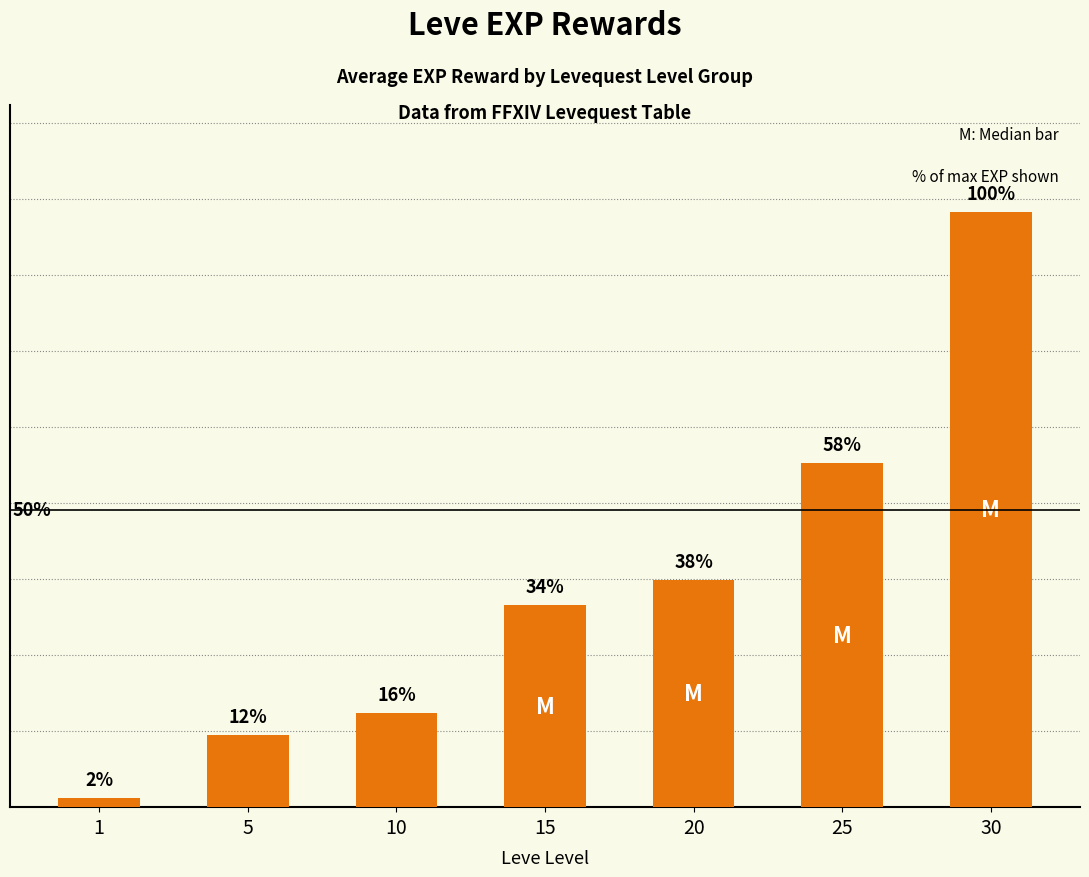

Rank the categories by value from lowest to highest.

1, 5, 10, 15, 20, 25, 30